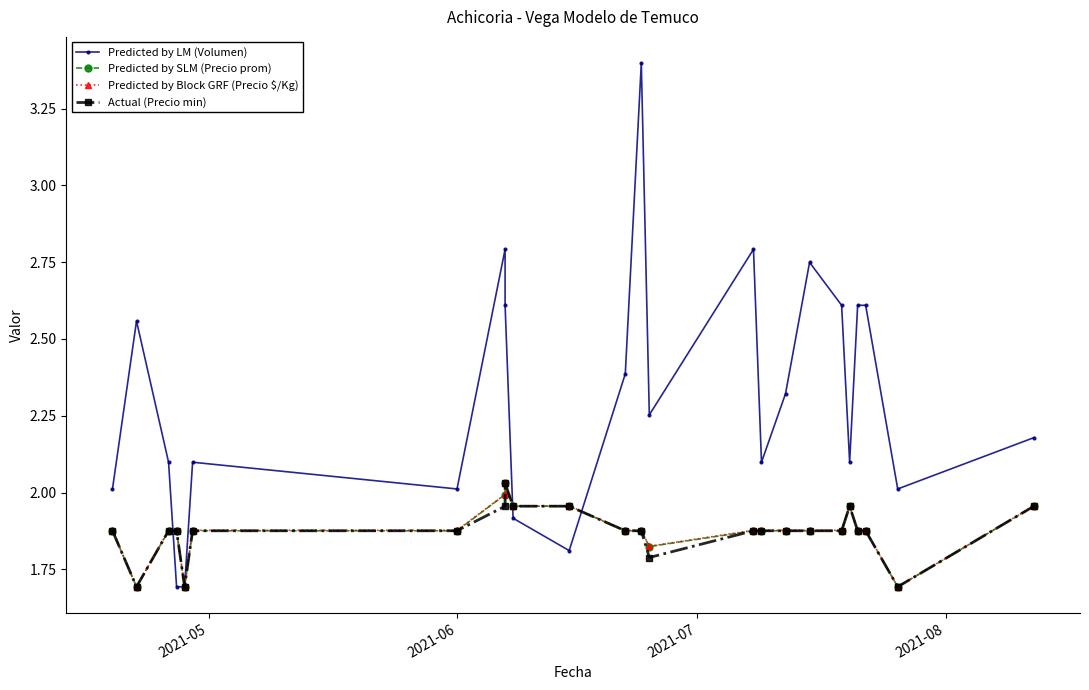

What is the value of the Predicted by LM (Volumen) point at the 19th from the left?

2.6